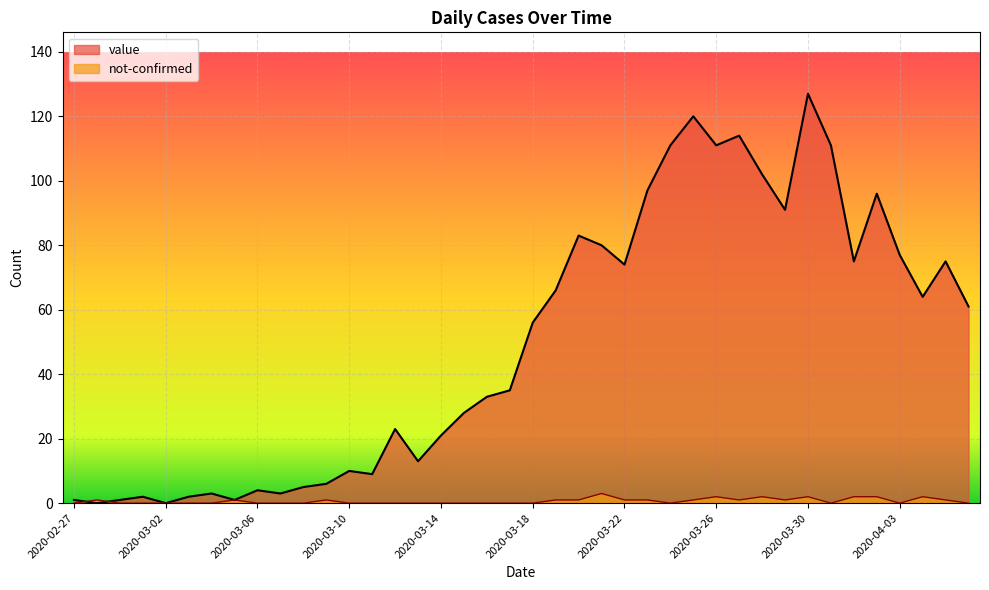

How many lines are shown in the chart?

2